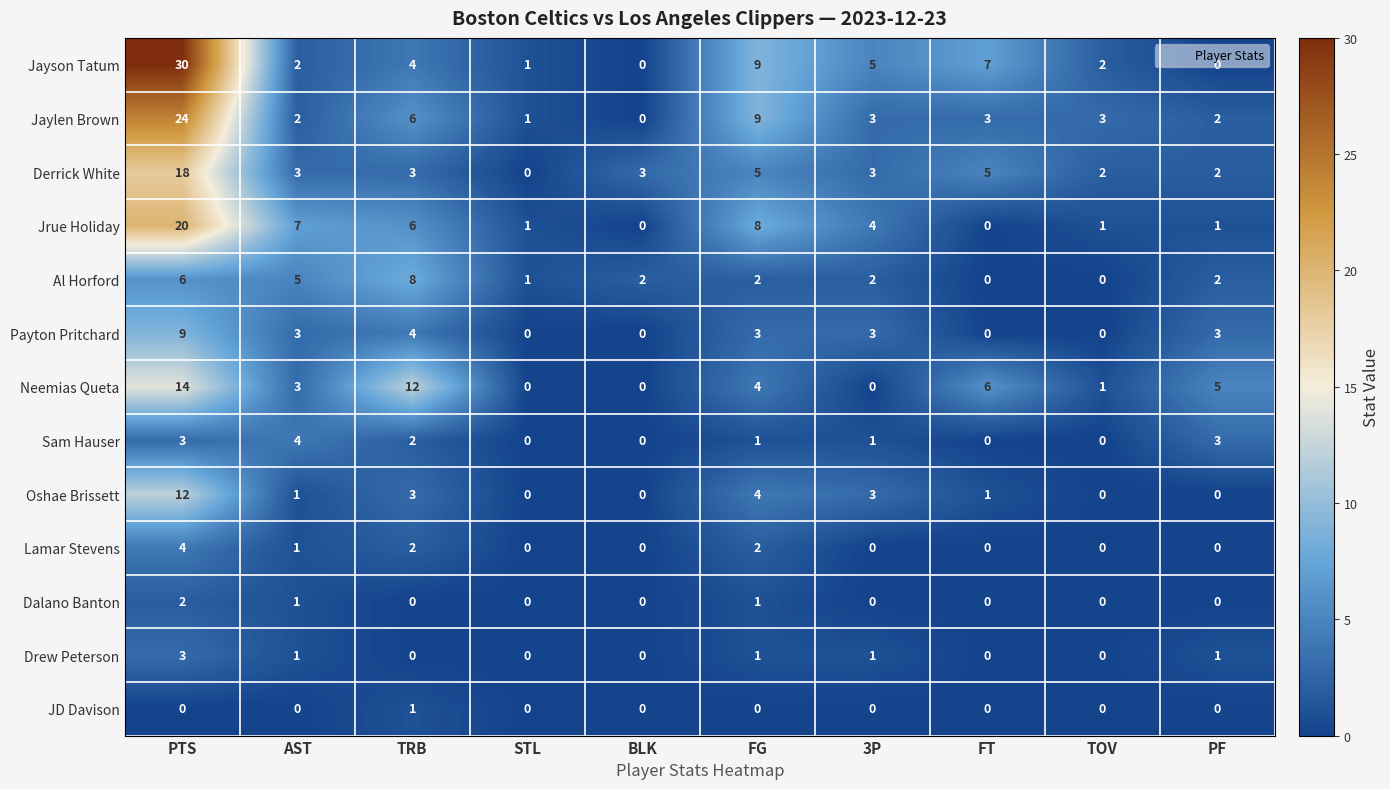

The Dalano Banton series shows 1 at 3P. True or false?

False